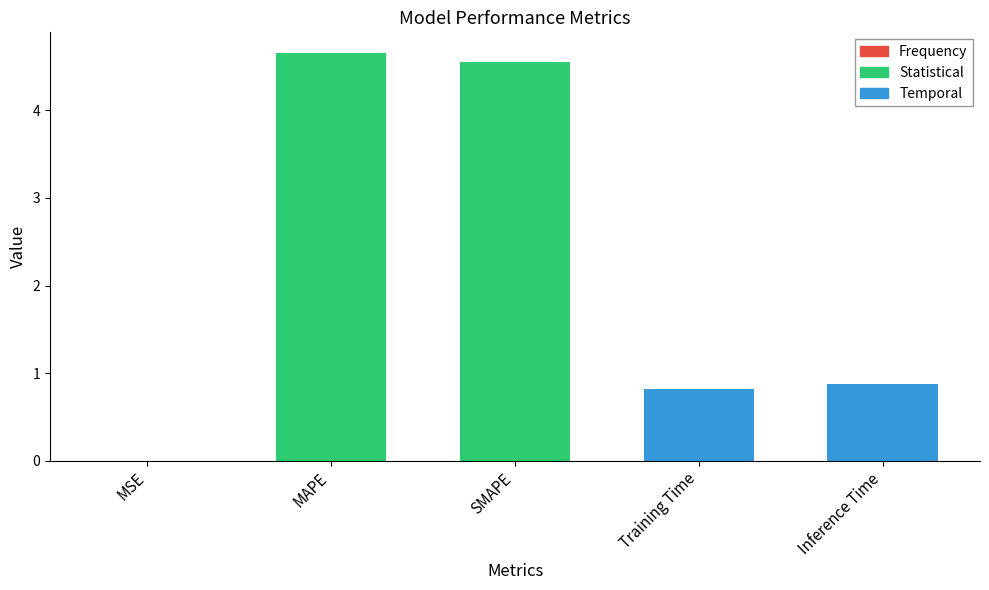

True or false: the data shows 4.7 at MAPE.

True